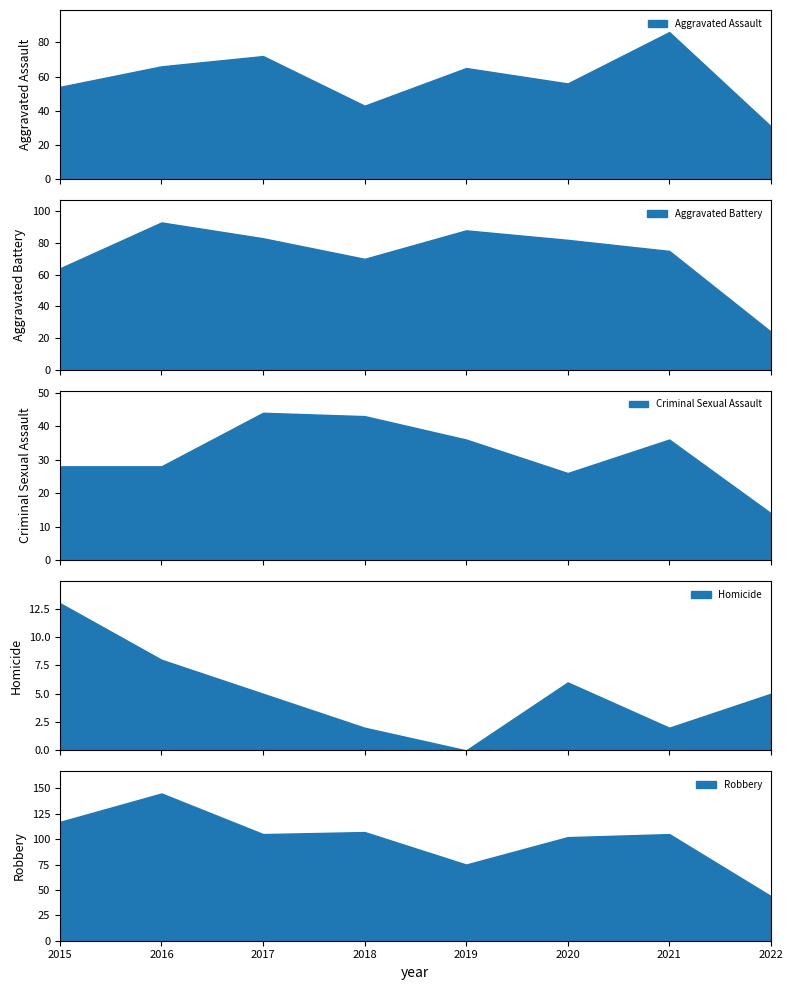

What is the difference between the maximum and minimum values in the Aggravated Battery series?

69